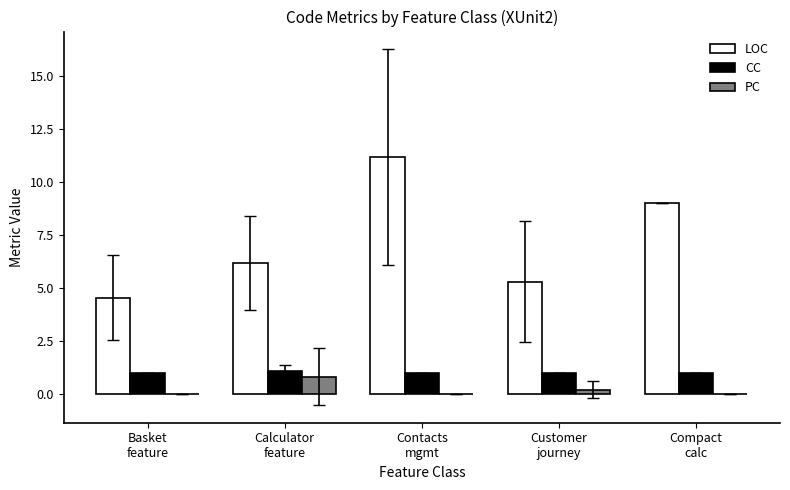

Which series has the largest range (max minus min)?

LOC